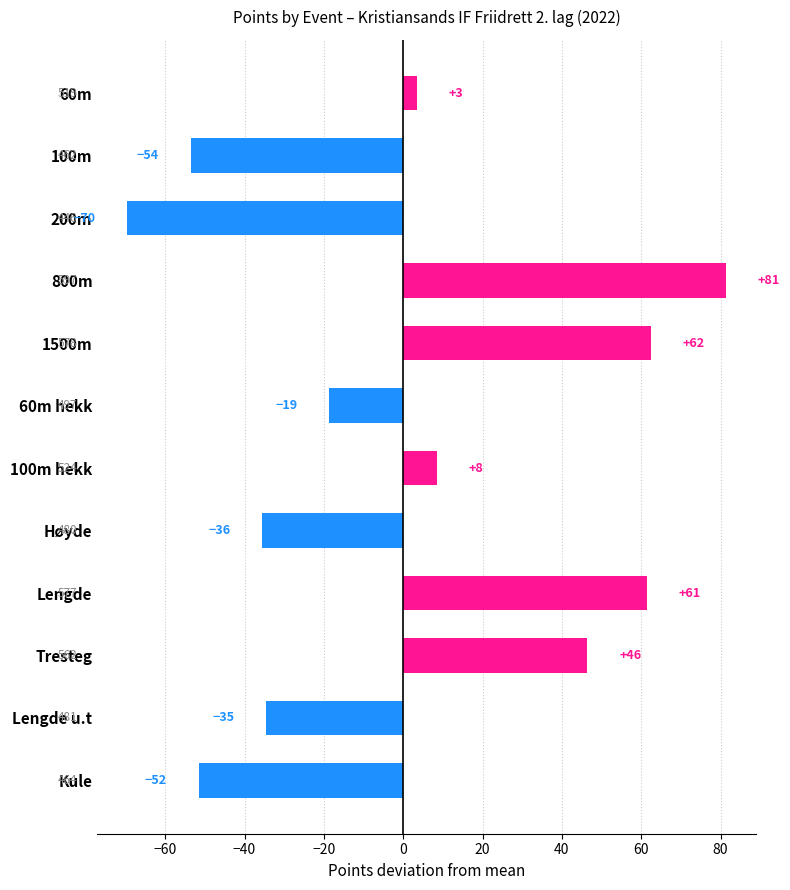

How many bars are there in total?

12